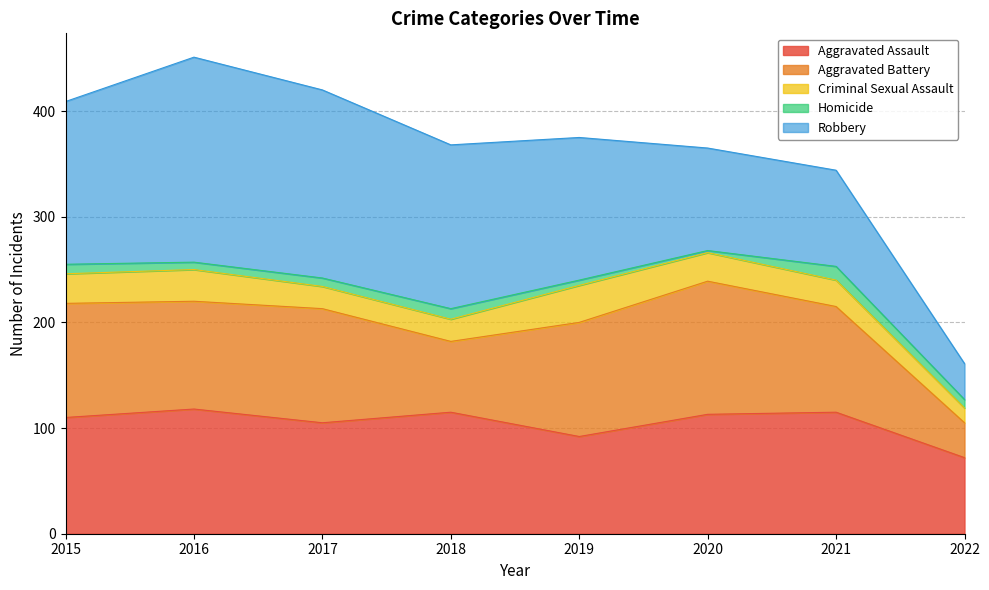

Where is the first local maximum for Aggravated Battery?

2017